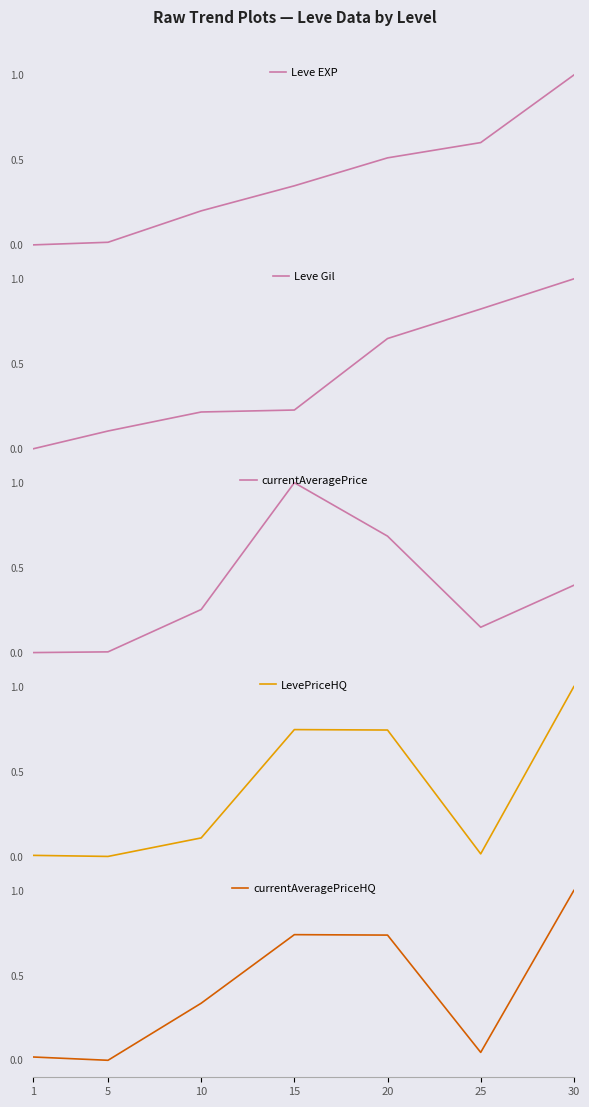

Which label corresponds to the largest value in the chart?

30